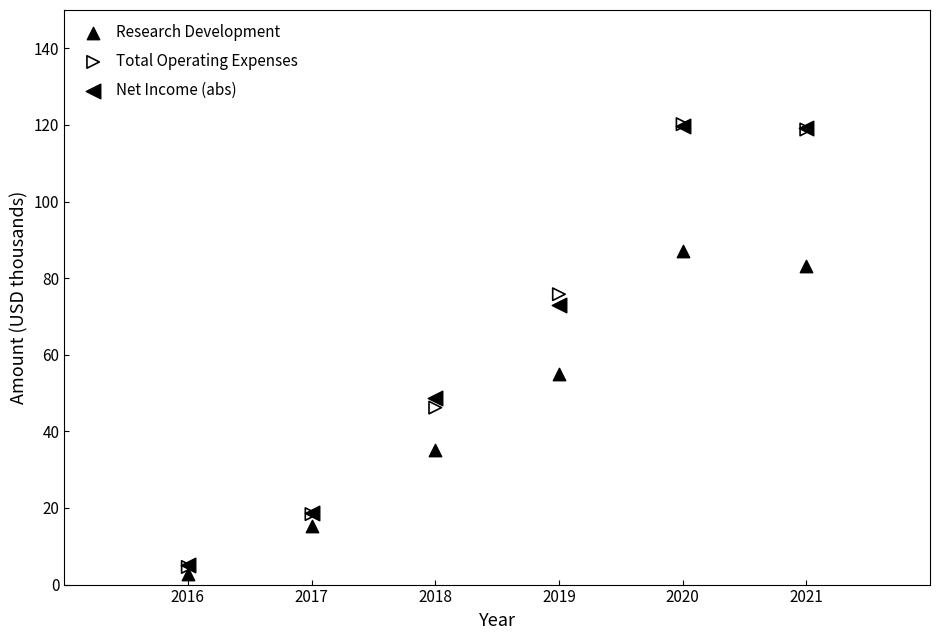

What are all the series names shown in the legend?

Research Development, Total Operating Expenses, Net Income (abs)